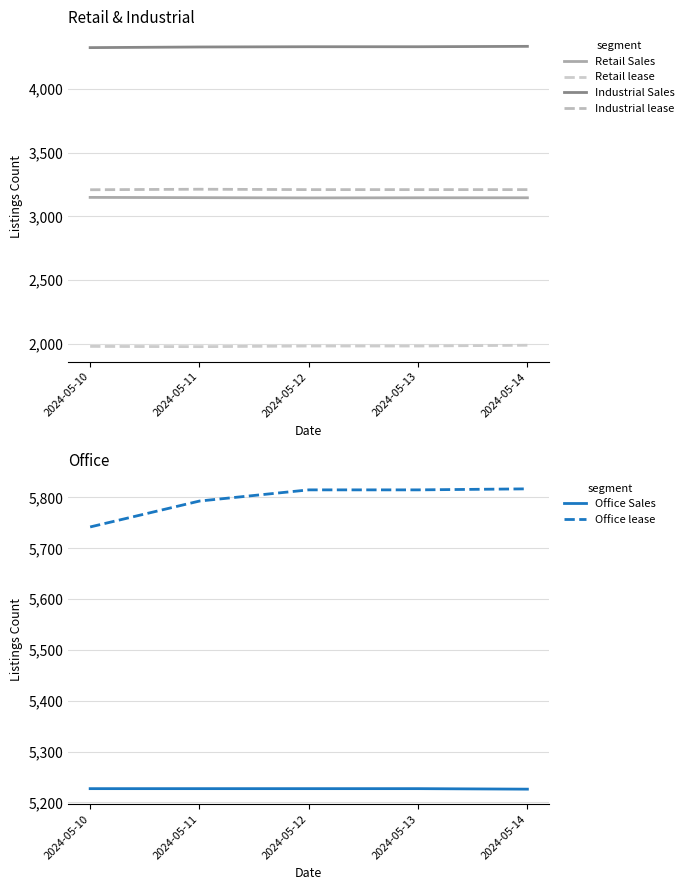

At which label is Retail Sales closest to 3147?

2024-05-11